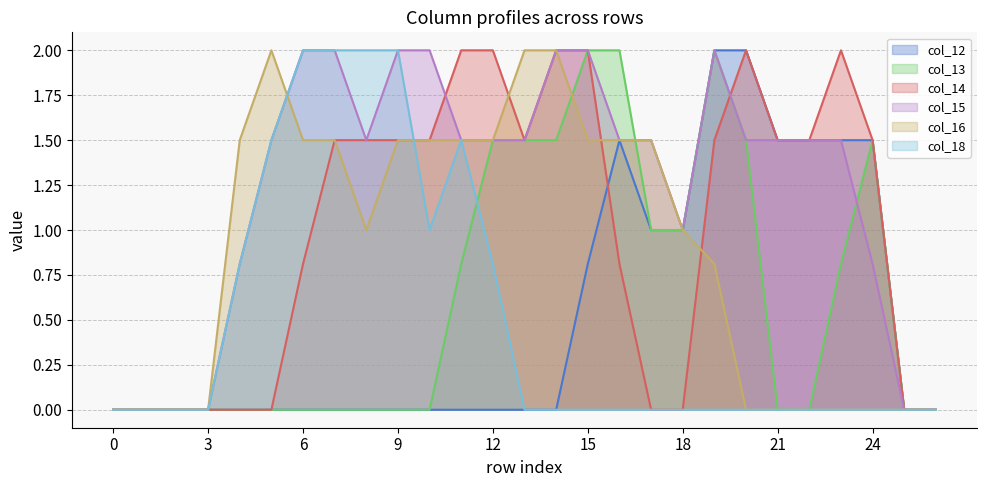

Reading left to right, transcribe all the data shown in this chart.

col_12: 0=0.0	1=0.0	2=0.0	3=0.0	4=0.0	5=0.0	6=0.0	7=0.0	8=0.0	9=0.0	10=0.0	11=0.0	12=0.0	13=0.0	14=0.0	15=0.8	16=1.5	17=1.0	18=1.0	19=2.0	20=2.0	21=1.5	22=1.5	23=1.5	24=1.5	25=0.0	26=0.0
col_13: 0=0.0	1=0.0	2=0.0	3=0.0	4=0.0	5=0.0	6=0.0	7=0.0	8=0.0	9=0.0	10=0.0	11=0.8	12=1.5	13=1.5	14=1.5	15=2.0	16=2.0	17=1.0	18=1.0	19=2.0	20=1.5	21=0.0	22=0.0	23=0.8	24=1.5	25=0.0	26=0.0
col_14: 0=0.0	1=0.0	2=0.0	3=0.0	4=0.0	5=0.0	6=0.8	7=1.5	8=1.5	9=1.5	10=1.5	11=2.0	12=2.0	13=1.5	14=2.0	15=2.0	16=0.8	17=0.0	18=0.0	19=1.5	20=2.0	21=1.5	22=1.5	23=2.0	24=1.5	25=0.0	26=0.0
col_15: 0=0.0	1=0.0	2=0.0	3=0.0	4=0.8	5=1.5	6=2.0	7=2.0	8=1.5	9=2.0	10=2.0	11=1.5	12=1.5	13=1.5	14=2.0	15=2.0	16=1.5	17=1.5	18=1.0	19=2.0	20=1.5	21=1.5	22=1.5	23=1.5	24=0.8	25=0.0	26=0.0
col_16: 0=0.0	1=0.0	2=0.0	3=0.0	4=1.5	5=2.0	6=1.5	7=1.5	8=1.0	9=1.5	10=1.5	11=1.5	12=1.5	13=2.0	14=2.0	15=1.5	16=1.5	17=1.5	18=1.0	19=0.8	20=0.0	21=0.0	22=0.0	23=0.0	24=0.0	25=0.0	26=0.0
col_18: 0=0.0	1=0.0	2=0.0	3=0.0	4=0.8	5=1.5	6=2.0	7=2.0	8=2.0	9=2.0	10=1.0	11=1.5	12=0.8	13=0.0	14=0.0	15=0.0	16=0.0	17=0.0	18=0.0	19=0.0	20=0.0	21=0.0	22=0.0	23=0.0	24=0.0	25=0.0	26=0.0